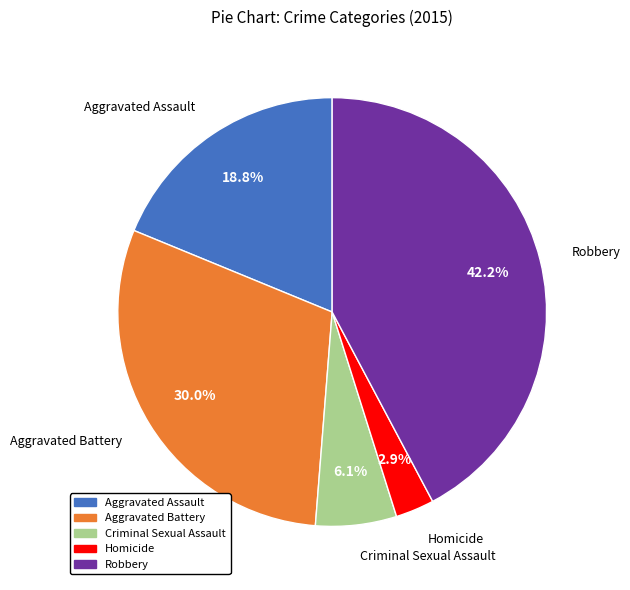

How much of the chart is everything except Criminal Sexual Assault?

93.9%